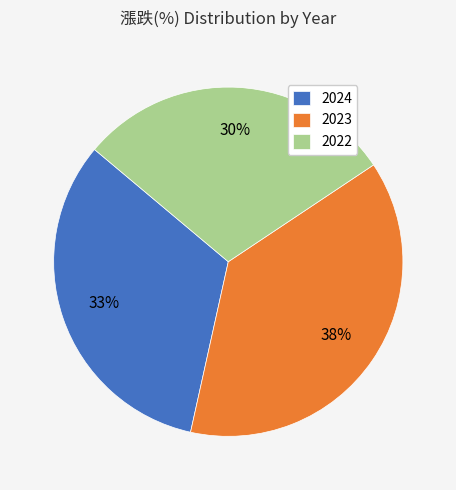

Rank the categories by value from lowest to highest.

2022, 2024, 2023